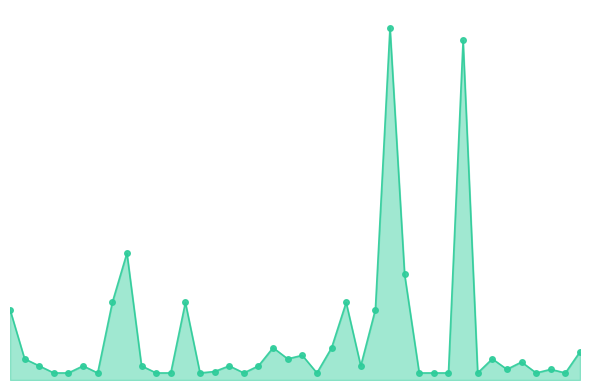

Rank the categories by value from highest to lowest.

26, 31, 8, 27, 7, 12, 23, 0, 25, 18, 22, 39, 20, 1, 19, 33, 35, 2, 5, 9, 15, 17, 24, 34, 37, 14, 3, 4, 6, 10, 11, 13, 16, 21, 28, 29, 30, 32, 36, 38